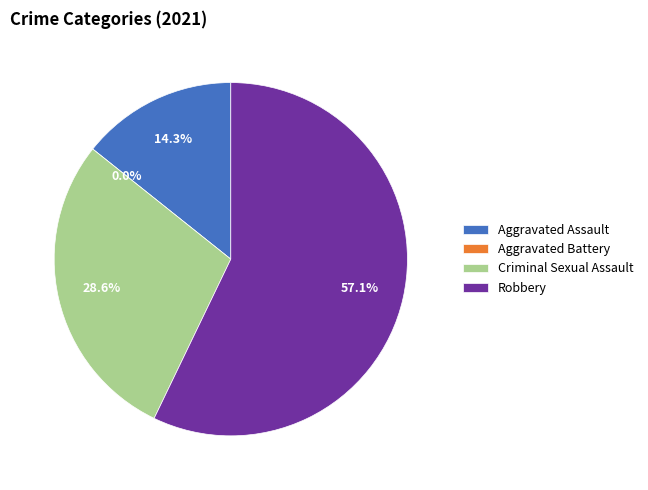

To the nearest percent, what is the difference between the largest and smallest slice percentages?

57%